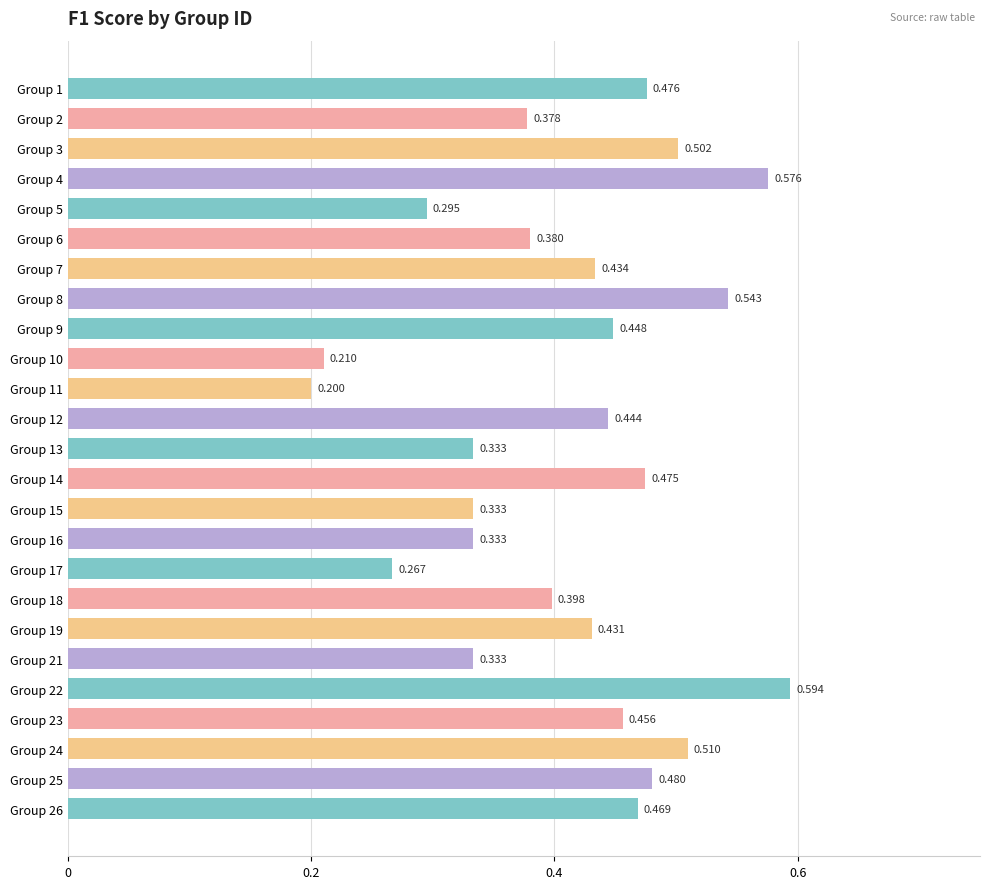

What is the sum of all values?

10.3